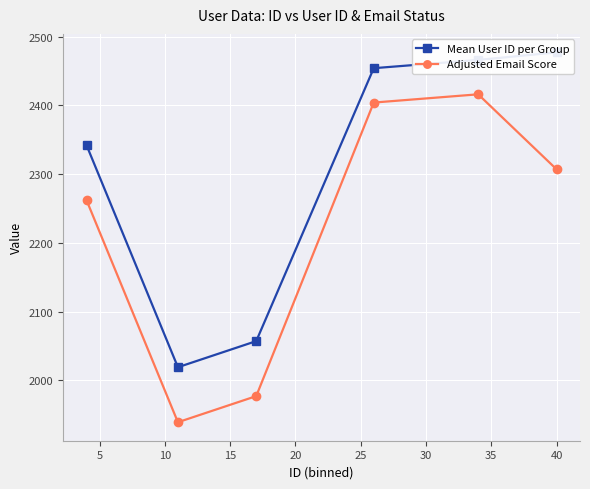

True or false: Adjusted Email Score and Mean User ID per Group intersect in this chart.

False